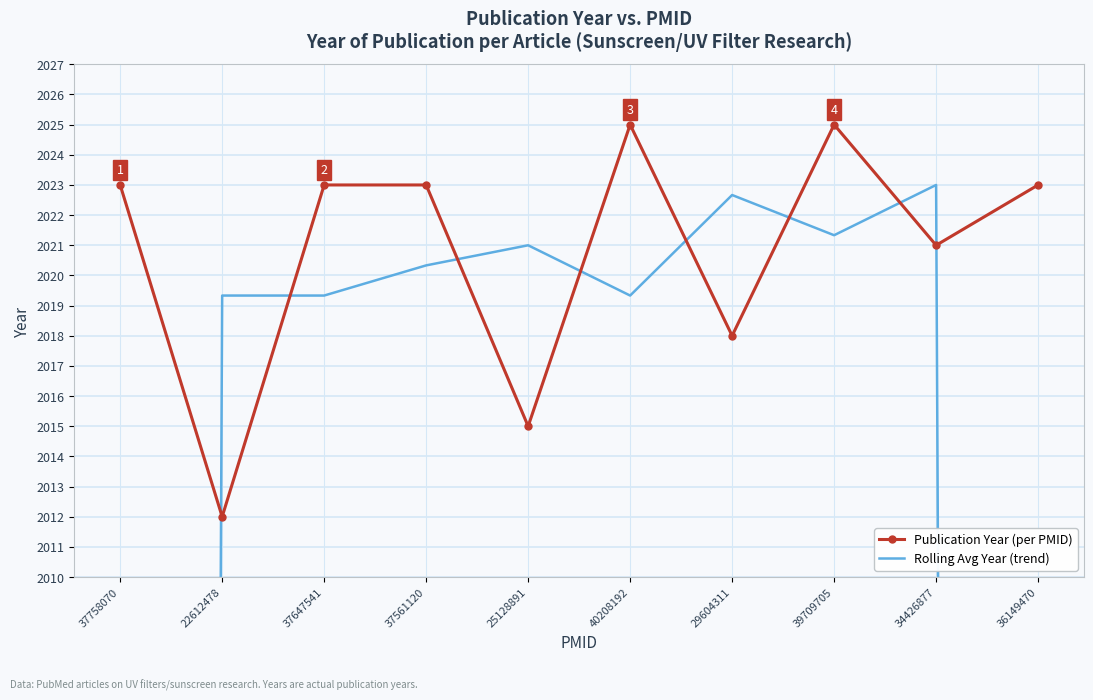

What is the total value across all series at 37758070?

3368.0